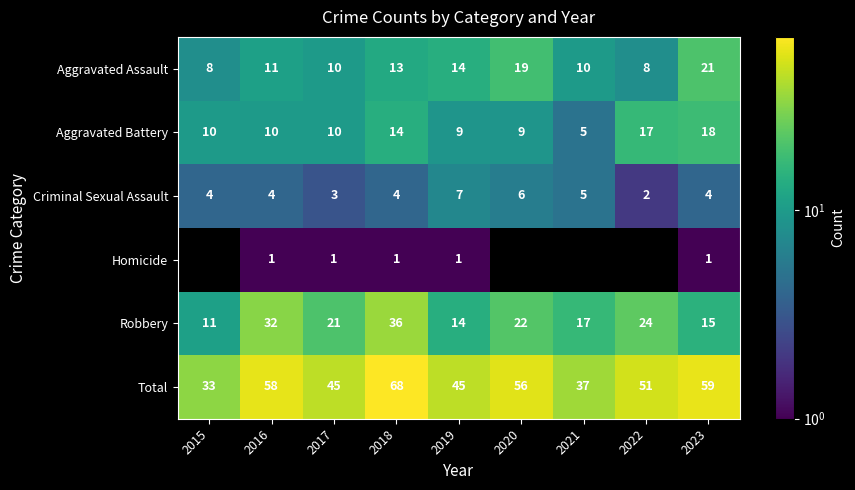

What is the approximate value of Homicide at 2017?

1.0